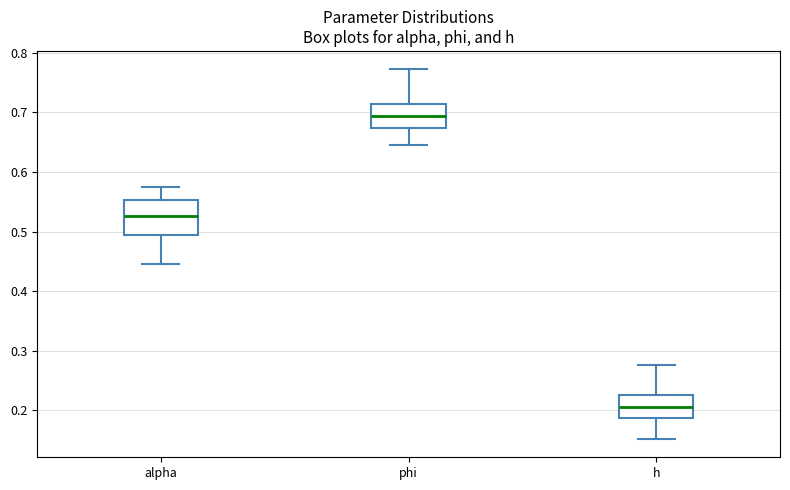

Where is the upper edge of the box for alpha on the y-axis? The values are not printed on the chart, so give them approximately, as read against the axis.

0.55